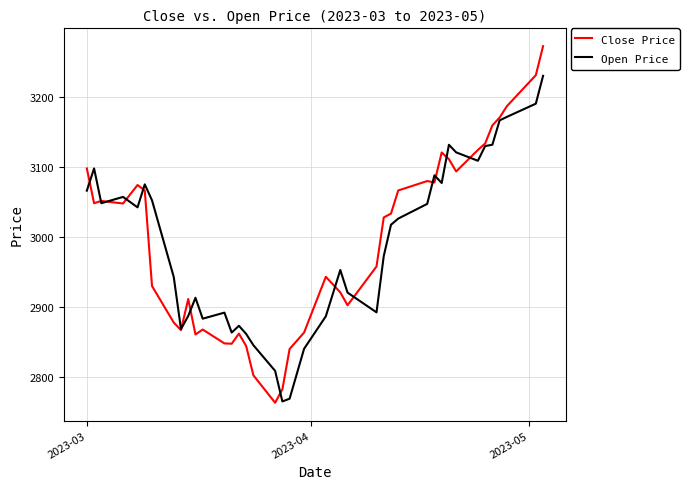

Rank the series by their maximum value, from lowest to highest.

Open Price, Close Price